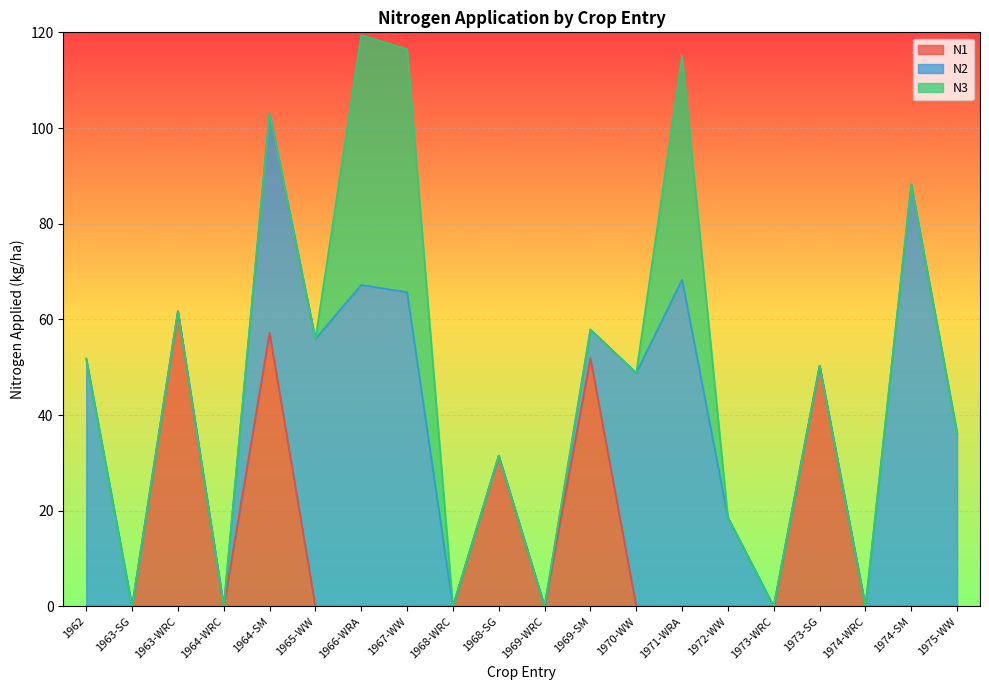

True or false: N2 has more than 0 points higher than both neighbors.

True